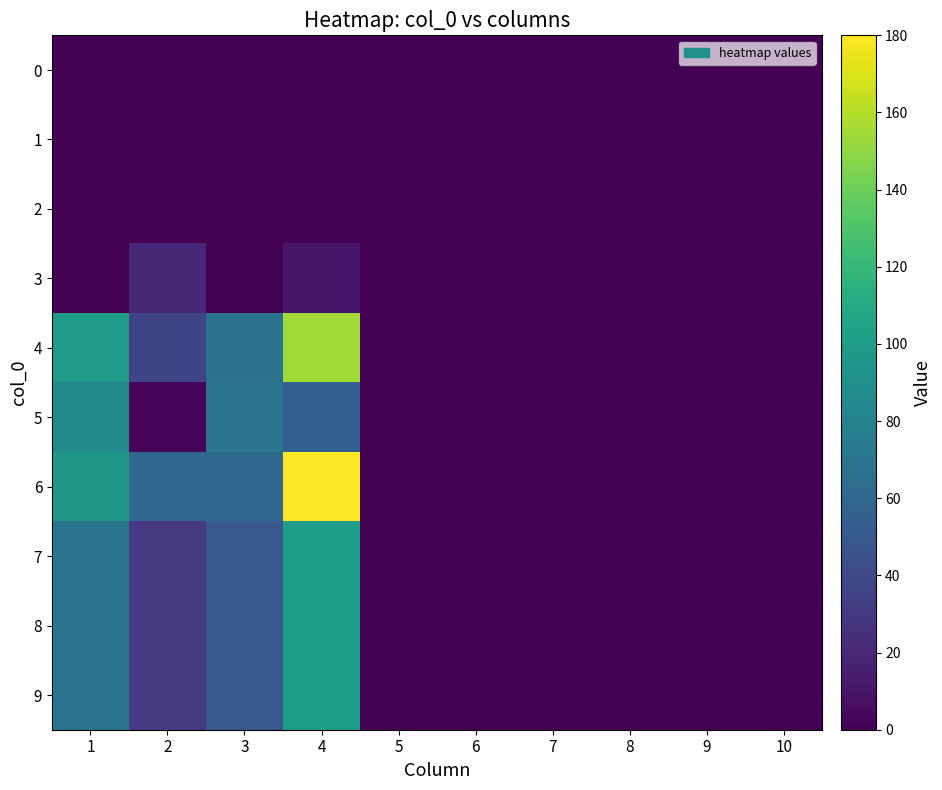

Reading right to left, transcribe all the data shown in this chart.

0: 10=0	9=0	8=0	7=0	6=0	5=0	4=0	3=0	2=0	1=0
1: 10=0	9=0	8=0	7=0	6=0	5=0	4=0	3=0	2=0	1=0
2: 10=0	9=0	8=0	7=0	6=0	5=0	4=0	3=0	2=0	1=0
3: 10=0	9=0	8=0	7=0	6=0	5=0	4=11	3=0	2=20	1=0
4: 10=0	9=0	8=0	7=0	6=0	5=0	4=155	3=68	2=36	1=99
5: 10=0	9=0	8=0	7=0	6=0	5=0	4=54	3=71	2=3	1=86
6: 10=0	9=0	8=0	7=0	6=0	5=0	4=180	3=61	2=61	1=95
7: 10=0	9=0	8=0	7=0	6=0	5=0	4=100	3=50	2=30	1=70
8: 10=0	9=0	8=0	7=0	6=0	5=0	4=100	3=50	2=30	1=70
9: 10=0	9=0	8=0	7=0	6=0	5=0	4=100	3=50	2=30	1=70